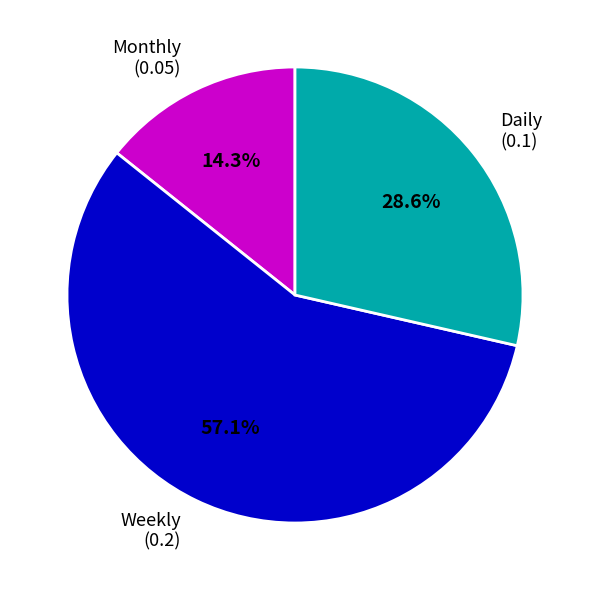

Which has a higher value, Daily (0.1) or Weekly (0.2)?

Weekly (0.2)